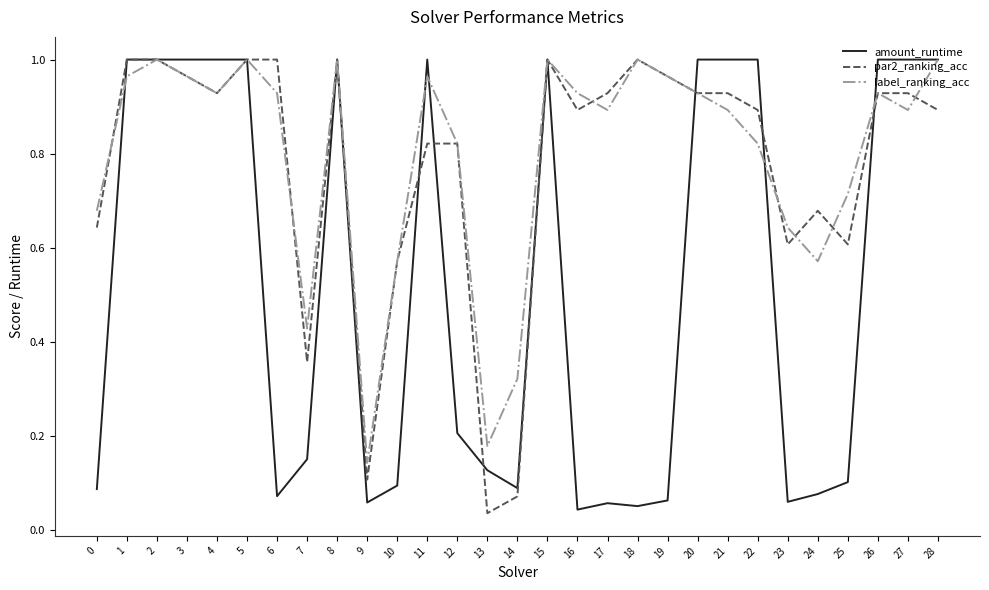

The amount_runtime series shows 0.3 at 28. True or false?

False